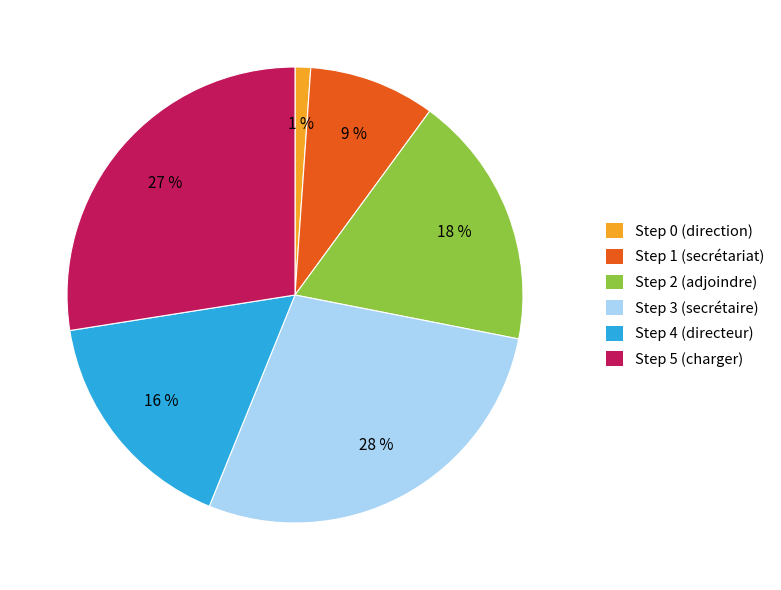

What is the ratio of the value at Step 4 (directeur) to the value at Step 3 (secrétaire)?

0.6